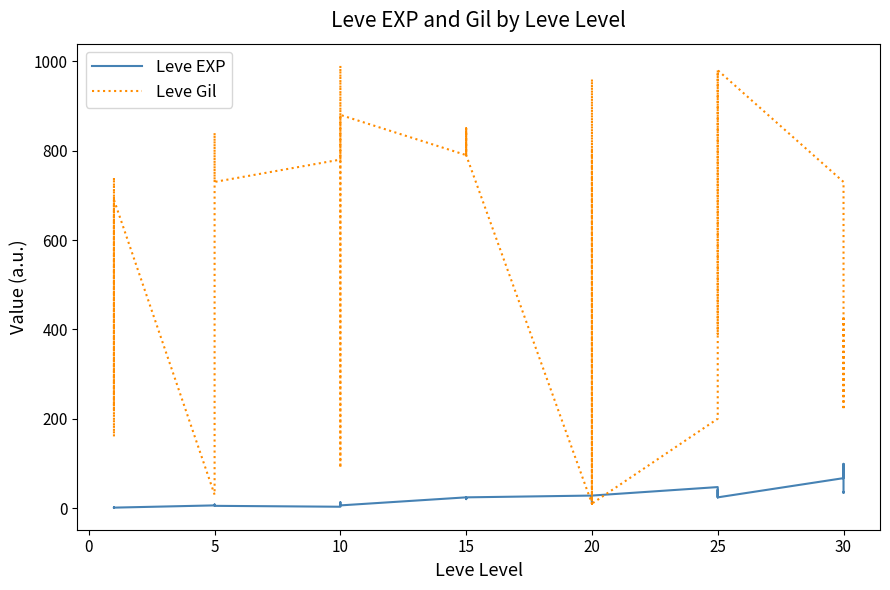

True or false: Leve EXP and Leve Gil intersect in this chart.

True